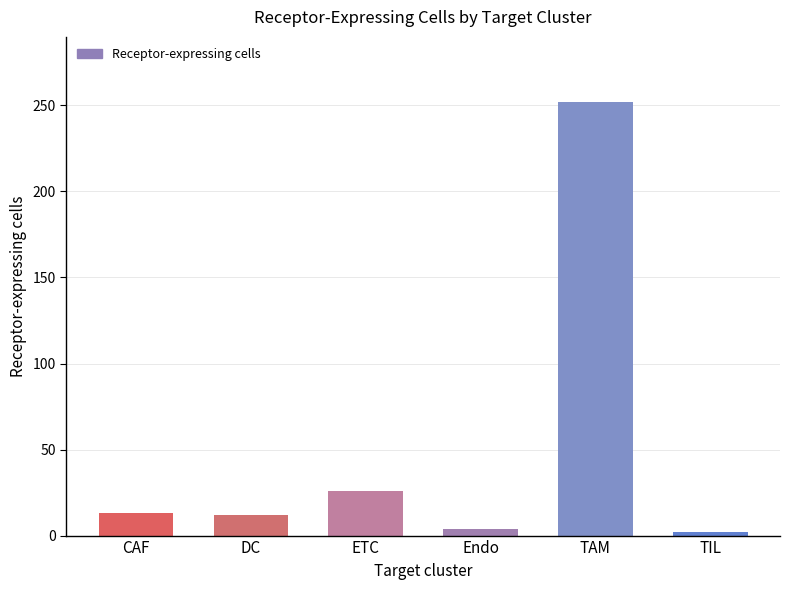

At which label is the value closest to 127?

ETC